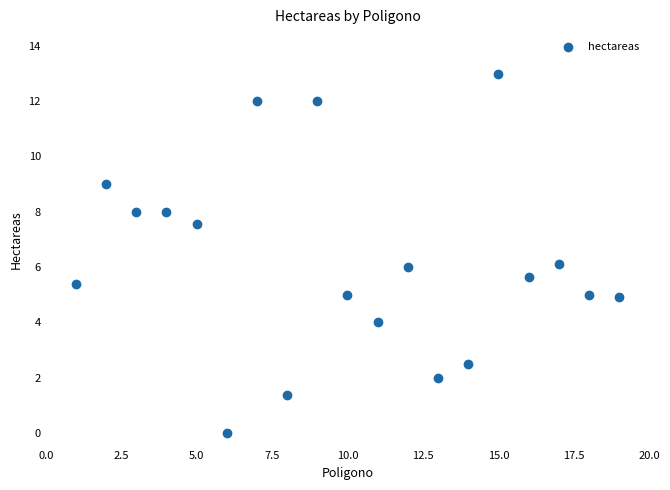

What is the range of Y values (max minus min)?

13.0